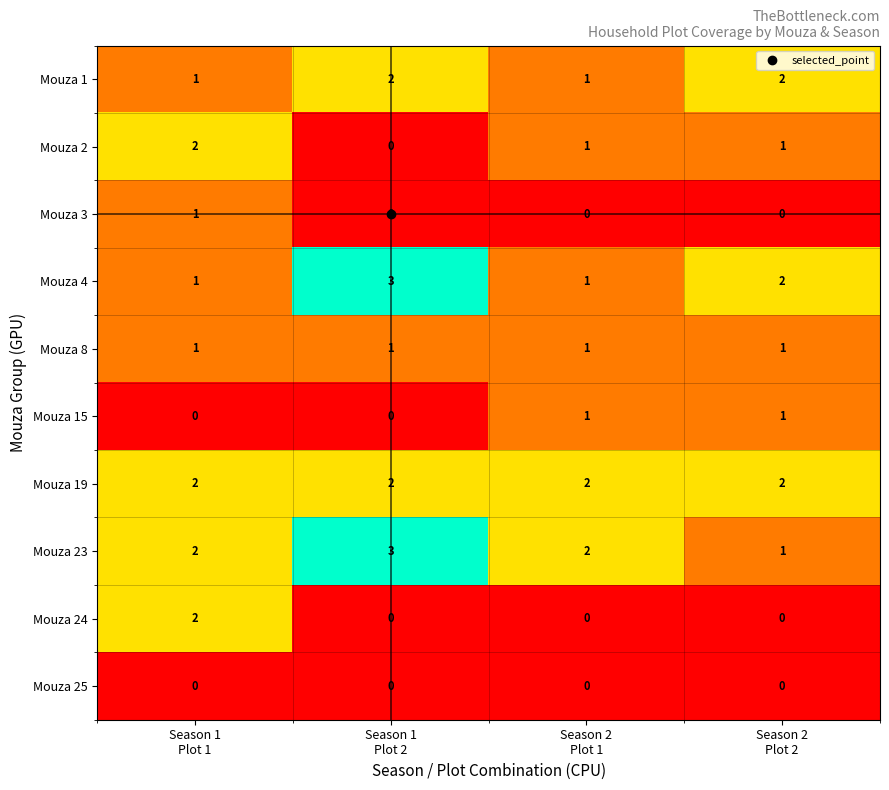

What is the difference between the highest and lowest values at Season 1
Plot 1?

2